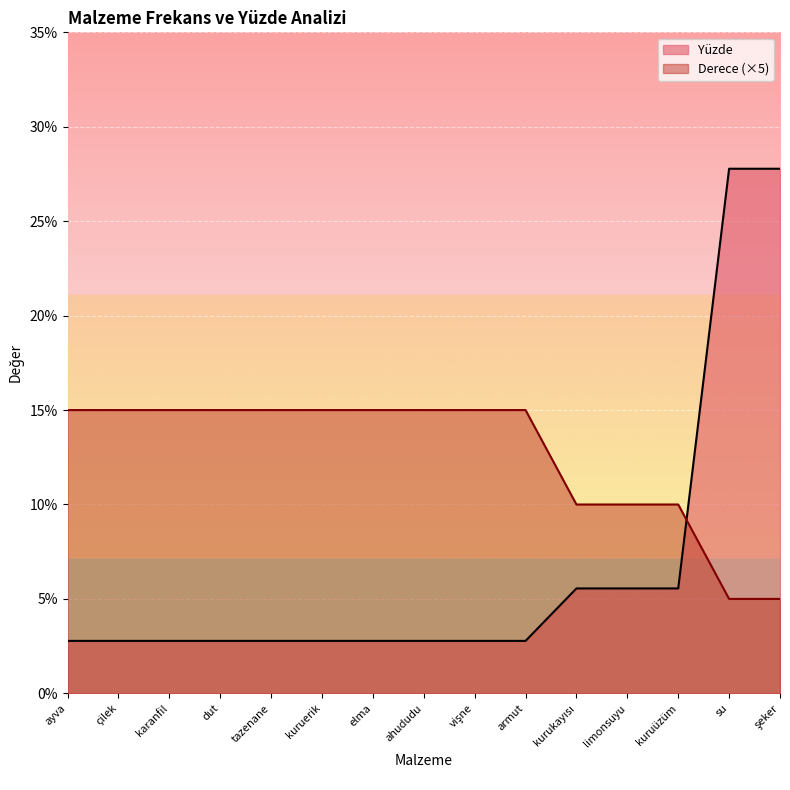

How many lines are shown in the chart?

2